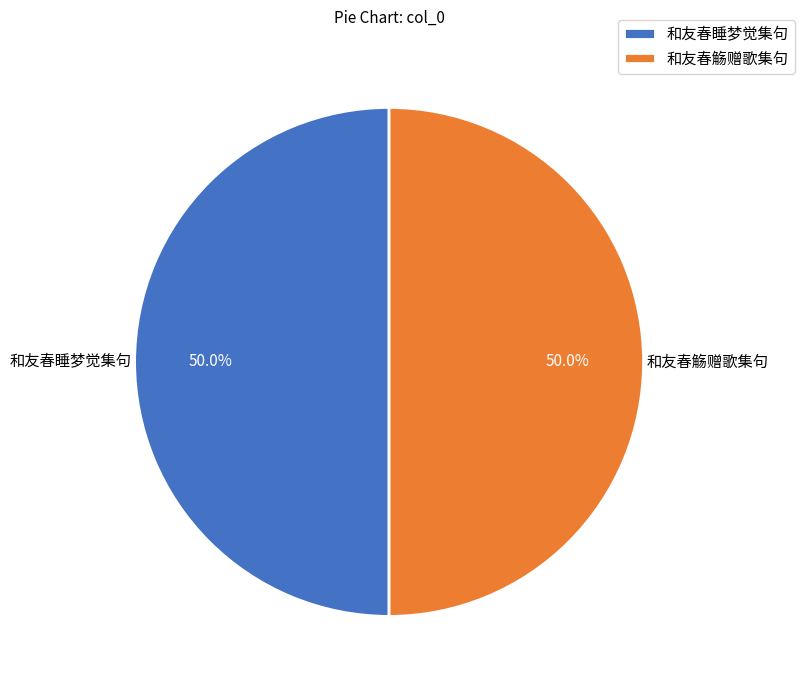

What percentage do 和友春觞赠歌集句 and 和友春睡梦觉集句 together represent?

100.0%